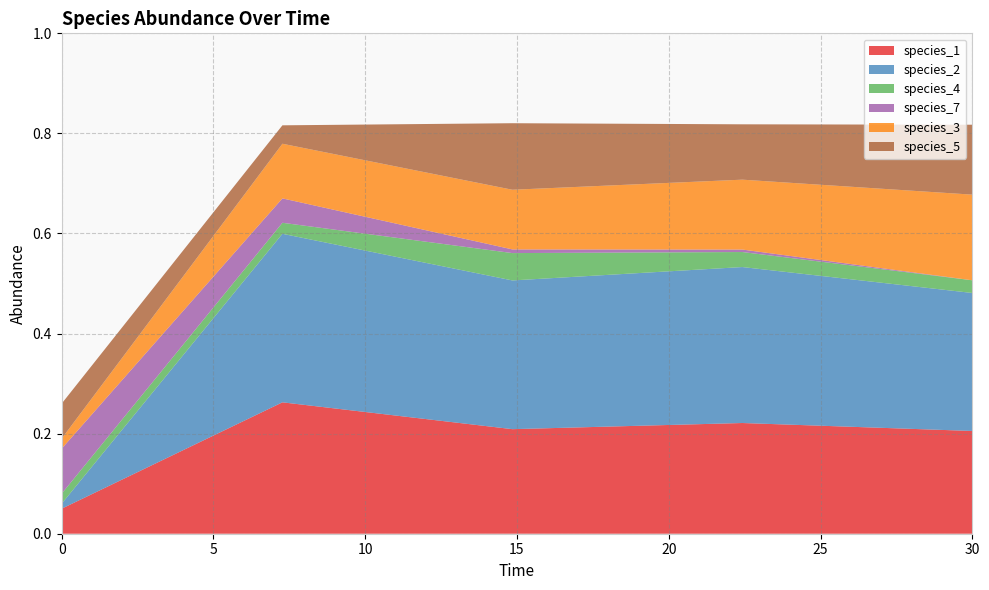

Reading left to right, transcribe all the data shown in this chart.

species_1: 0.0=0.1	7.272727272727273=0.3	14.84848484848485=0.2	22.424242424242426=0.2	30.0=0.2
species_2: 0.0=0.0	7.272727272727273=0.3	14.84848484848485=0.3	22.424242424242426=0.3	30.0=0.3
species_4: 0.0=0.0	7.272727272727273=0.0	14.84848484848485=0.1	22.424242424242426=0.0	30.0=0.0
species_7: 0.0=0.1	7.272727272727273=0.0	14.84848484848485=0.0	22.424242424242426=0.0	30.0=0.0
species_3: 0.0=0.0	7.272727272727273=0.1	14.84848484848485=0.1	22.424242424242426=0.1	30.0=0.2
species_5: 0.0=0.1	7.272727272727273=0.0	14.84848484848485=0.1	22.424242424242426=0.1	30.0=0.1